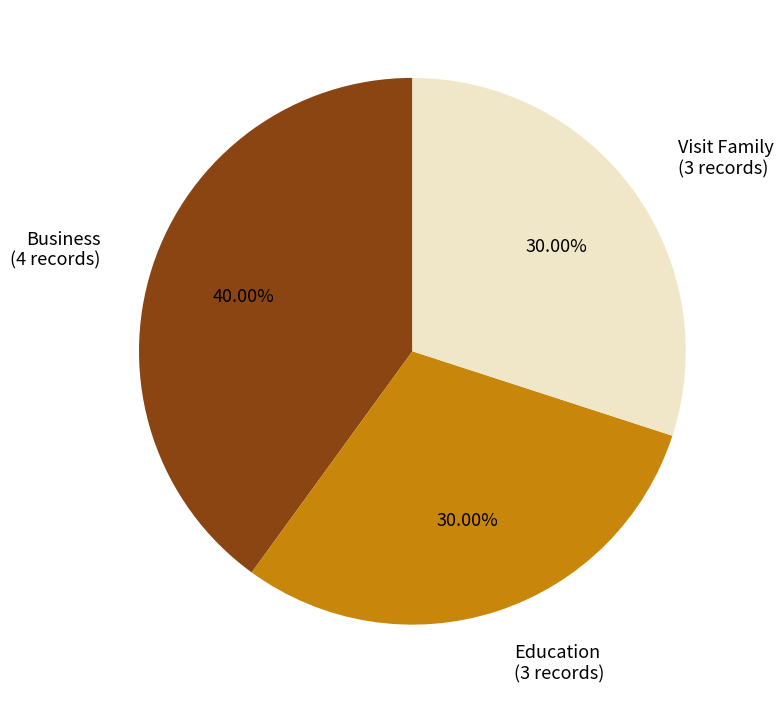

To the nearest percent, what is the average slice percentage?

33%